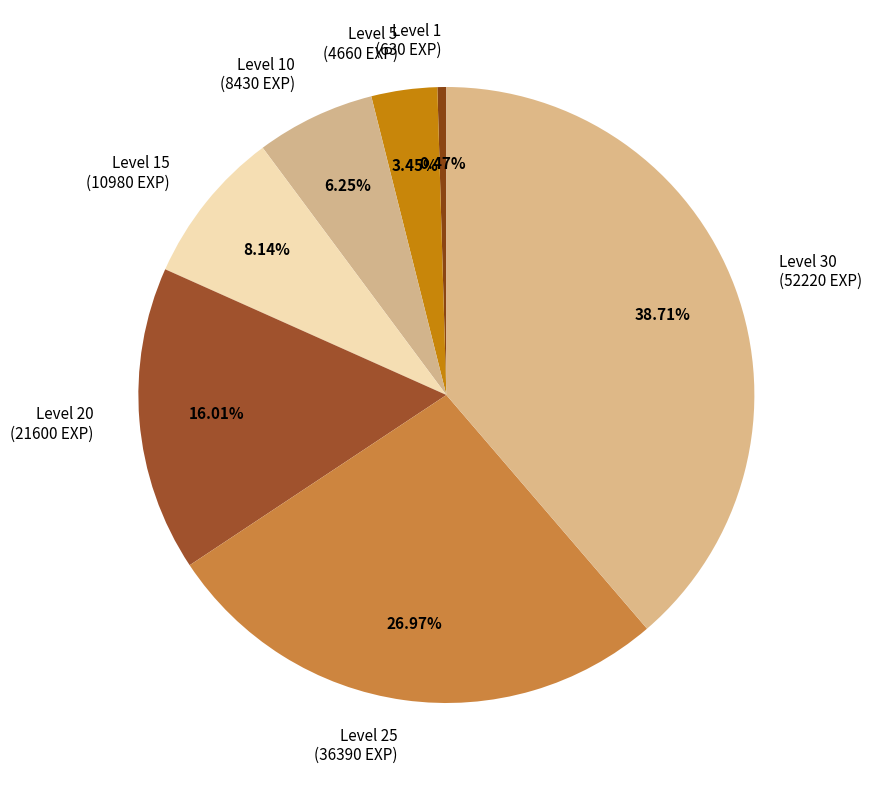

To the nearest percent, what is the average slice percentage?

14%